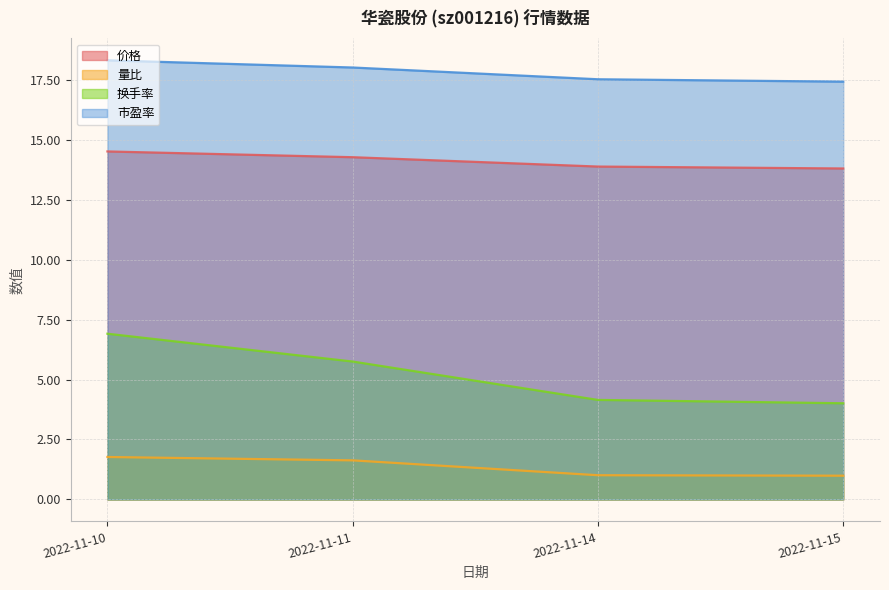

Reading right to left, list all the values displayed in this chart.

价格: 13.8	13.9	14.3	14.5
量比: 1.0	1.0	1.6	1.8
换手率: 4.0	4.2	5.8	6.9
市盈率: 17.4	17.5	18.0	18.3